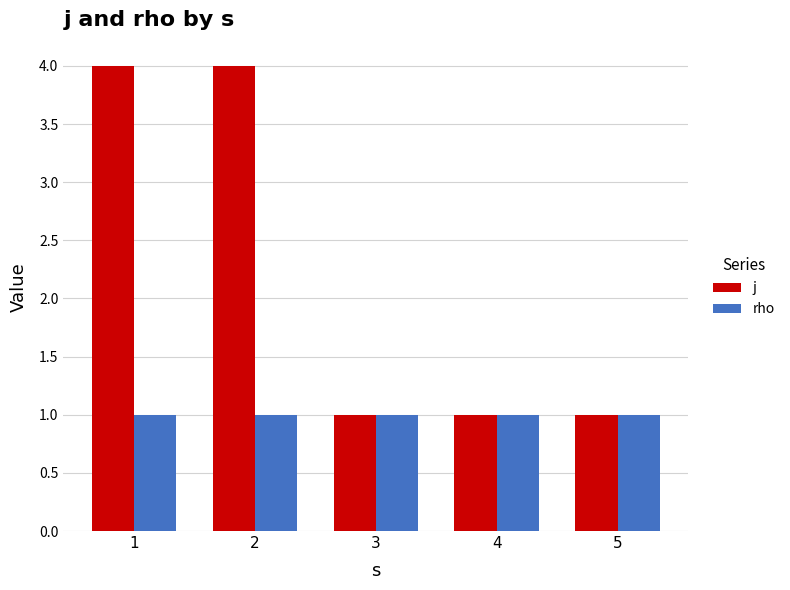

At how many categories does at least one series exceed 2?

2